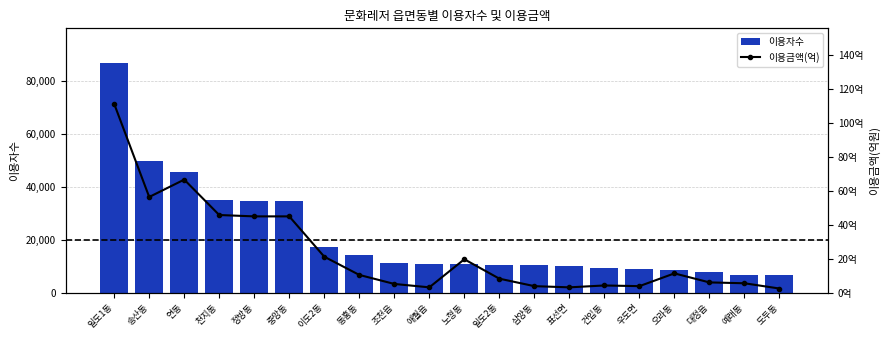

Is it true that 이용금액(억) equals 9.6 at 이도2동?

False